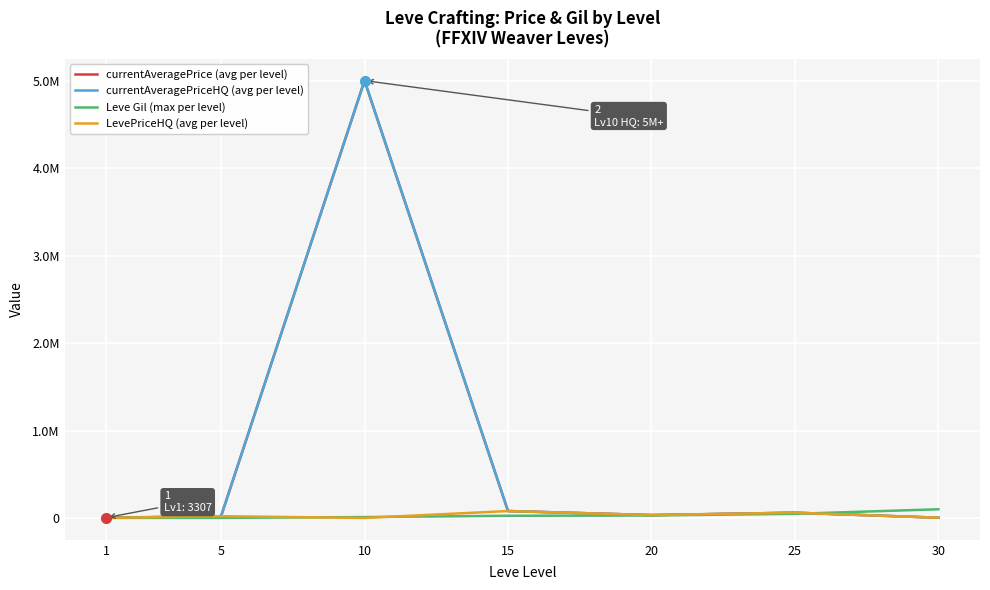

True or false: currentAveragePrice (avg per level) has a value of 9488 at 20.

False